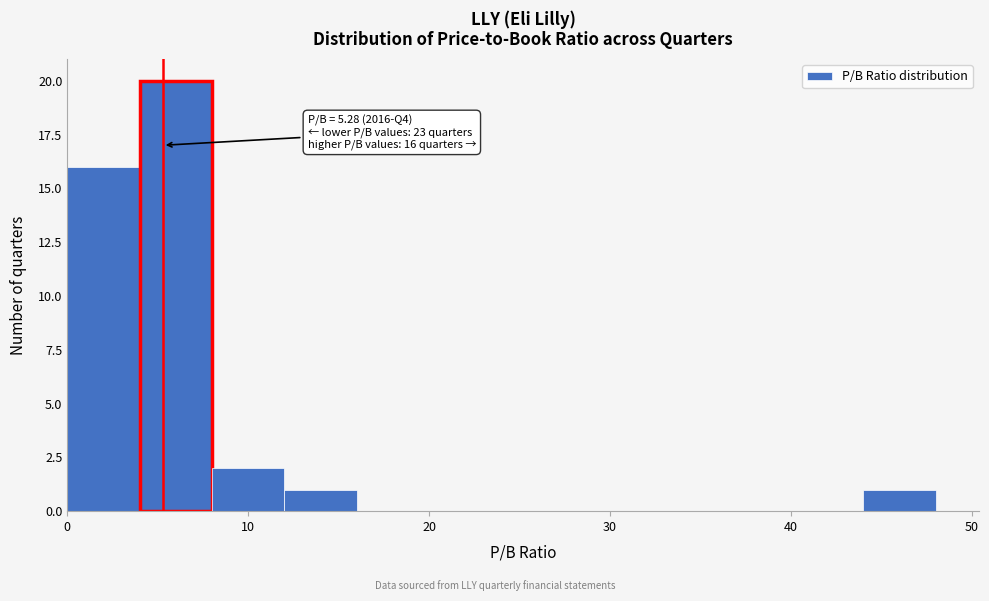

Which range on the x-axis has the tallest bar?

4 to 8